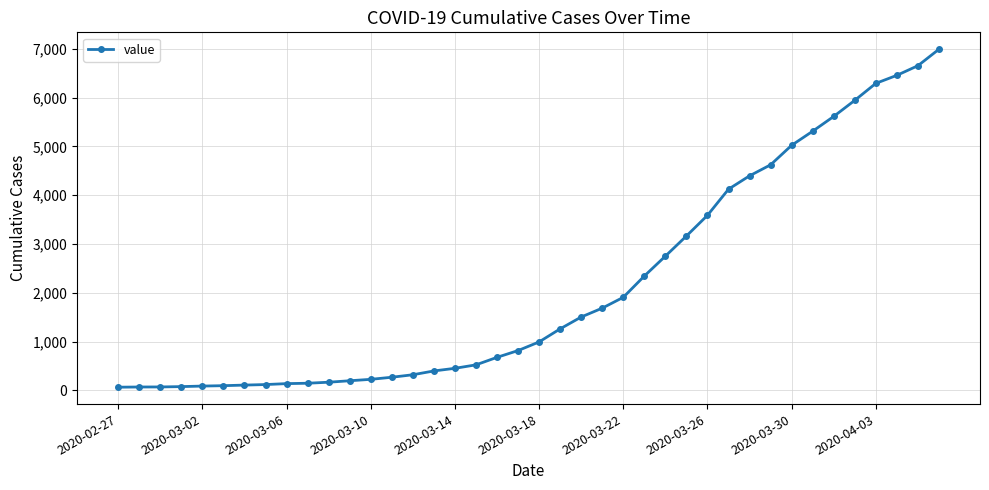

What is the difference between the maximum and minimum values?

6930